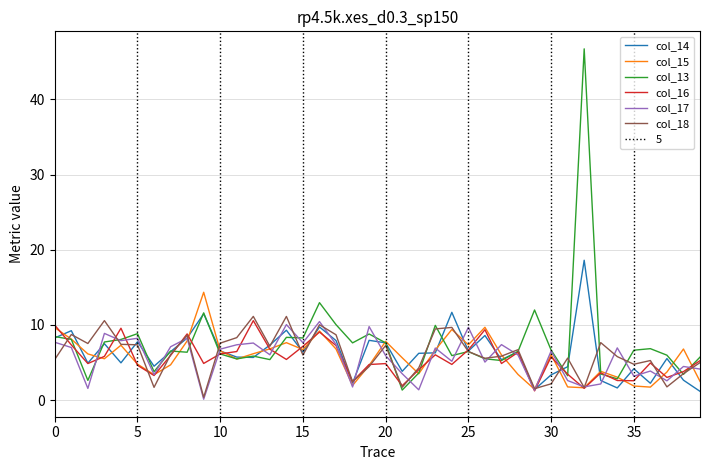

What is the difference between the second highest and minimum values in the col_13 series?

11.6